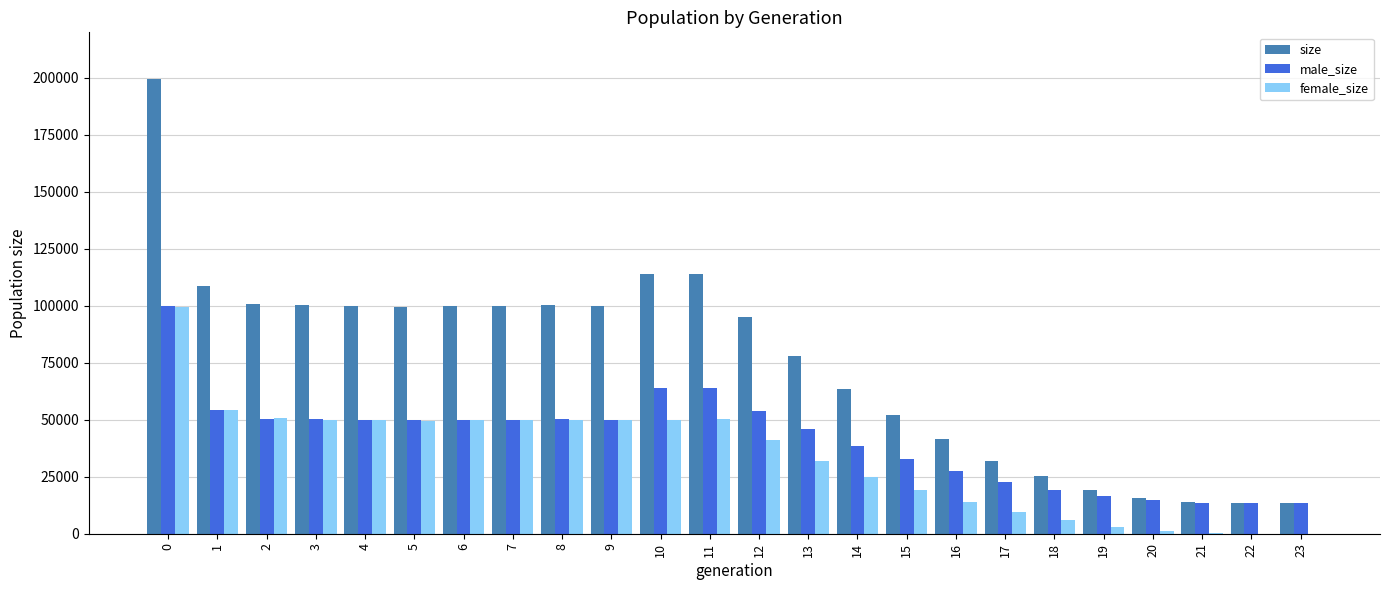

What is the total value across all series at 6?

199406